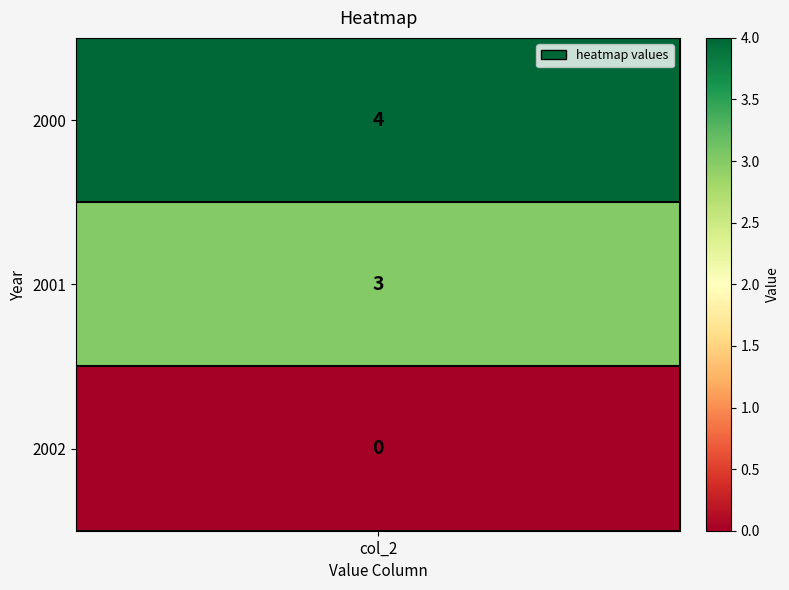

Is it true that the value at 2001 is 3?

True